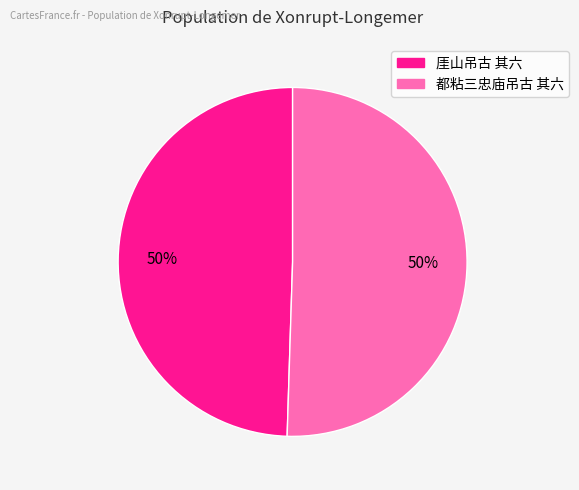

To the nearest percent, what is the combined percentage of 都粘三忠庙吊古 其六 and 厓山吊古 其六?

100%